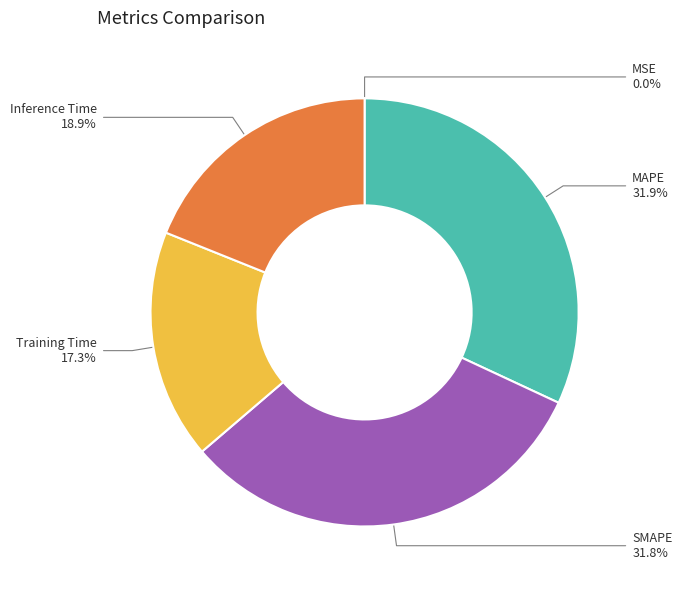

Is there any slice that represents more than half of the pie?

No